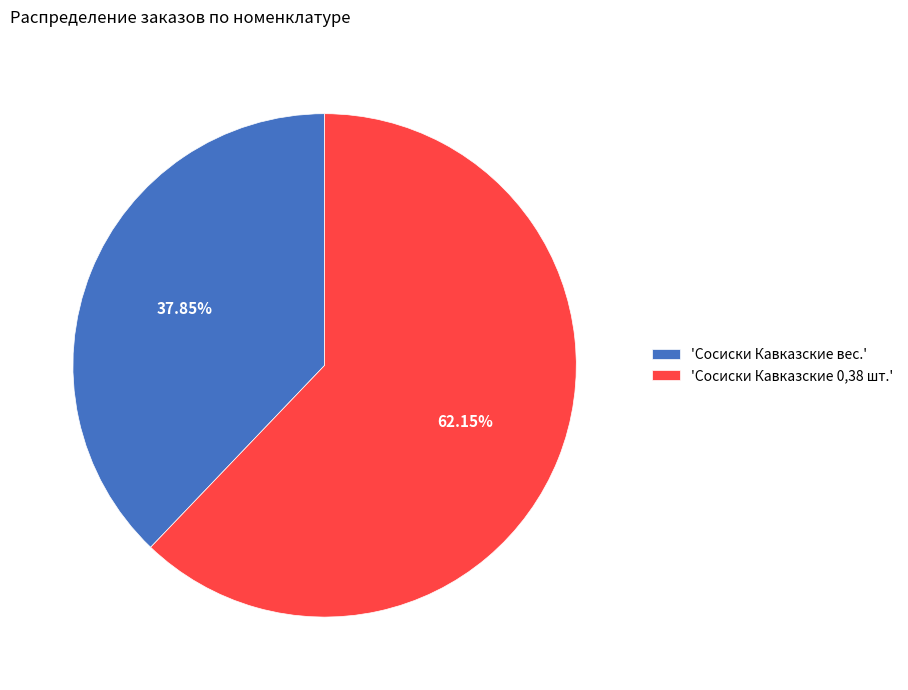

What is the largest slice in the pie chart?

'Сосиски Кавказские 0,38 шт.'